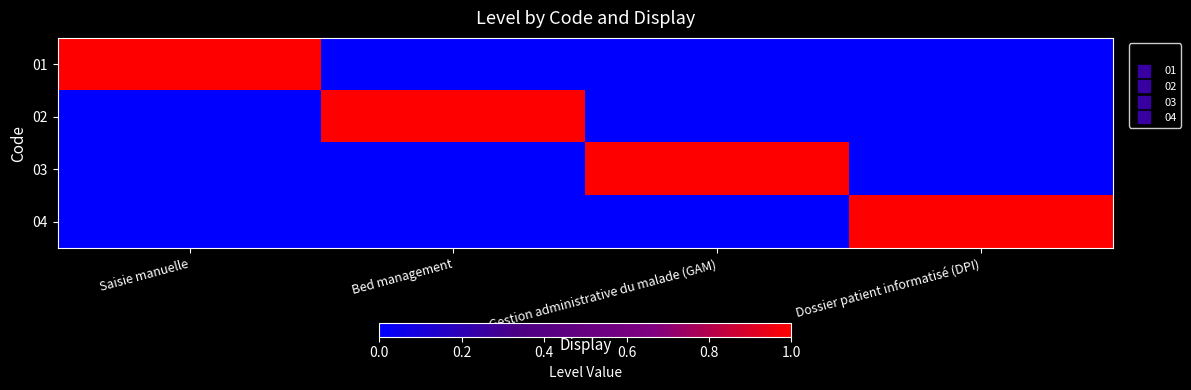

How many data points does each series have?

4